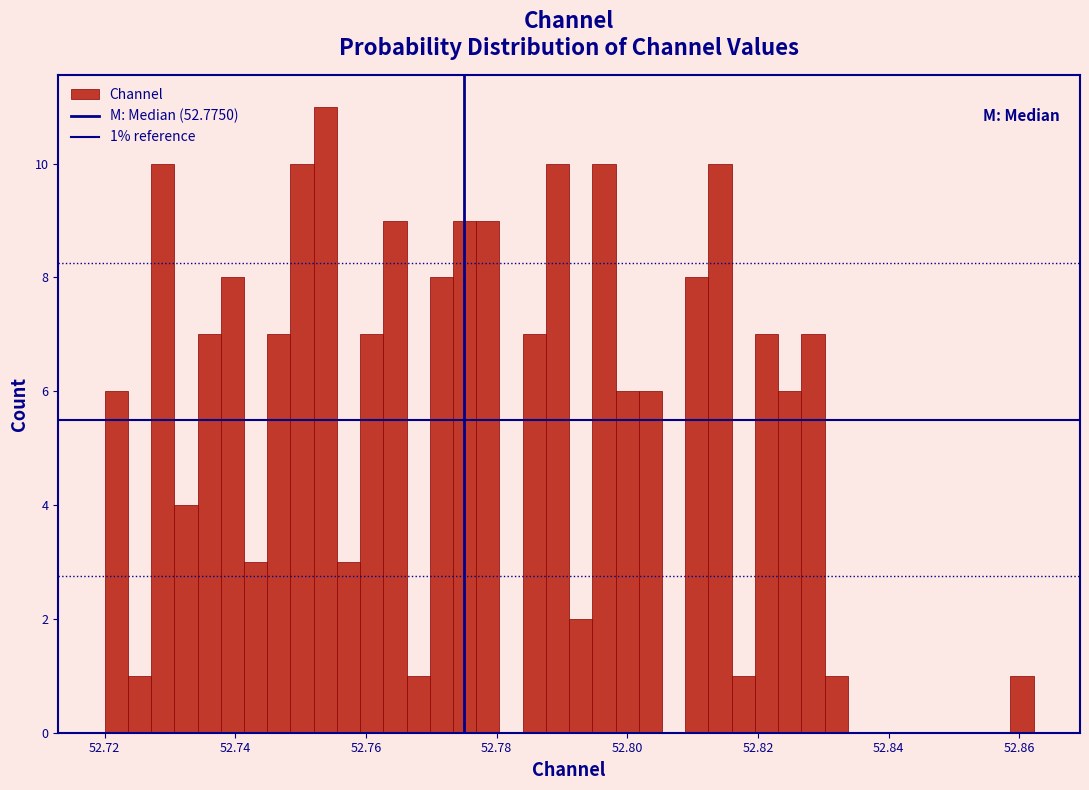

Around what value on the x-axis is the tallest bar? Give the approximate position of its centre, as read against the axis.

52.754